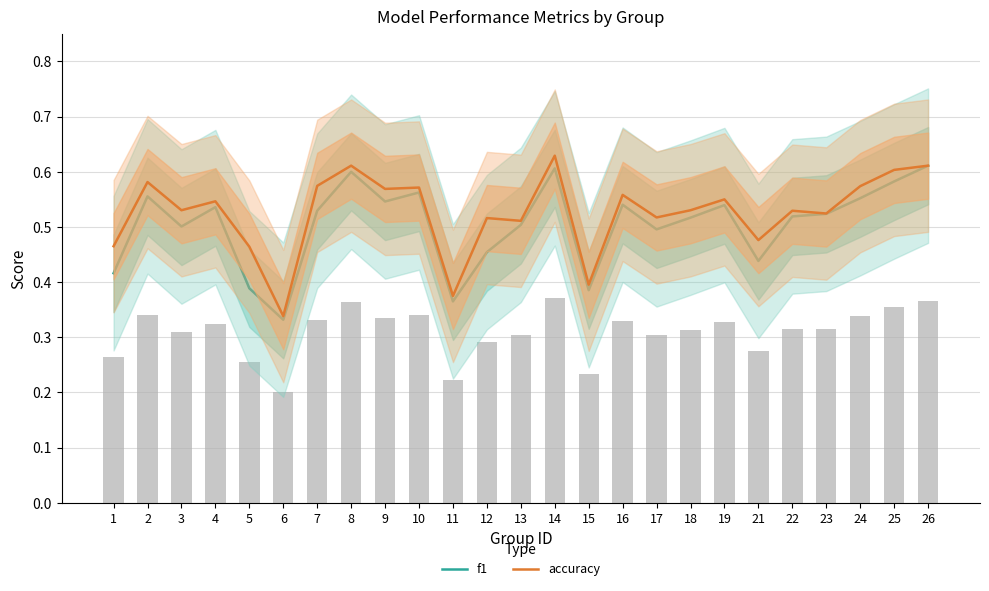

What is the minimum value for f1?

0.3